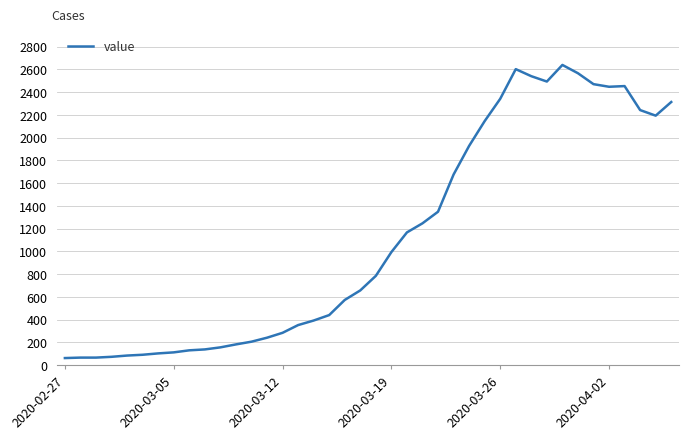

What is the minimum value shown in the chart?

61